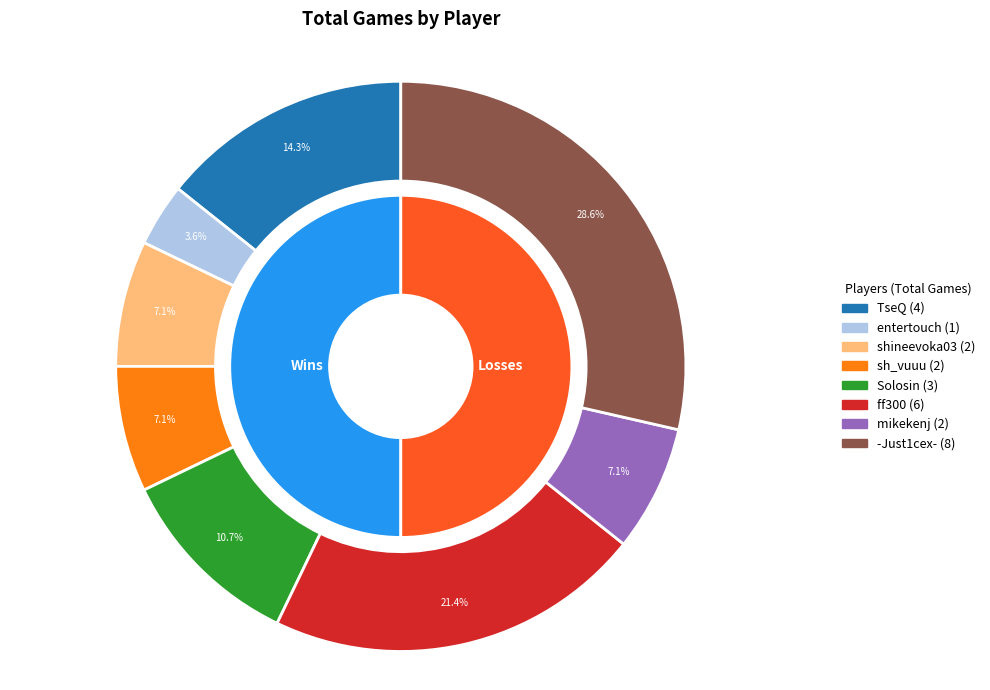

Which category has the smallest portion of the pie?

entertouch